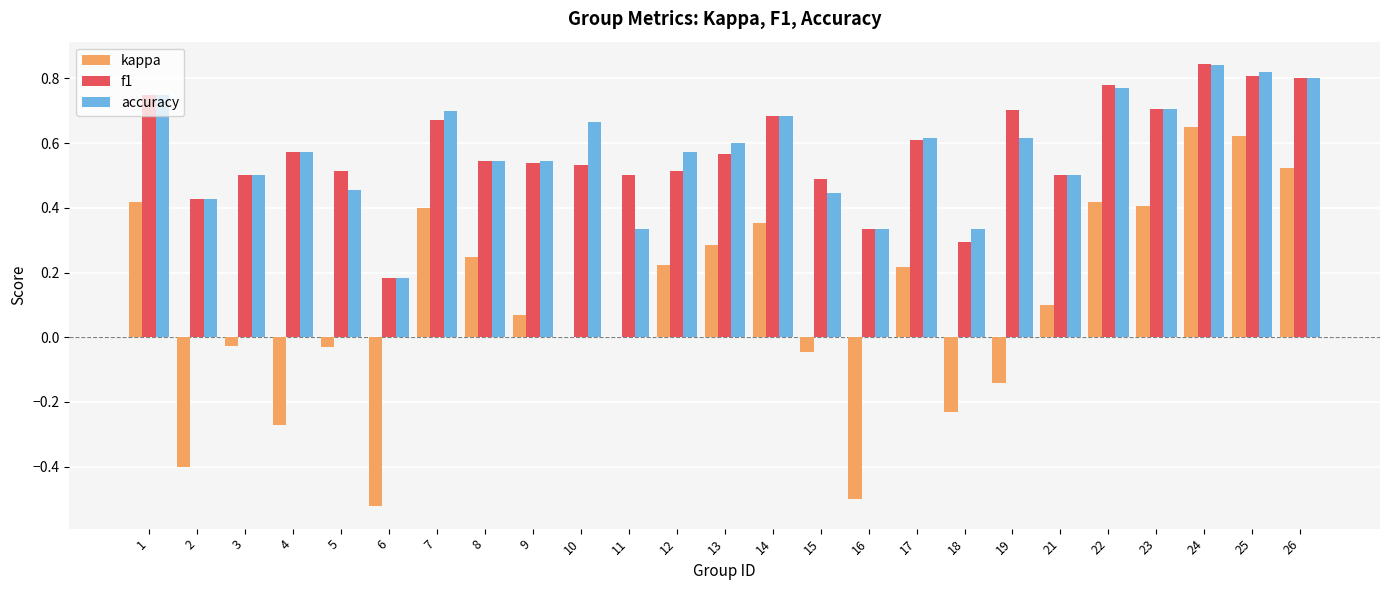

Which series has the largest range (max minus min)?

kappa